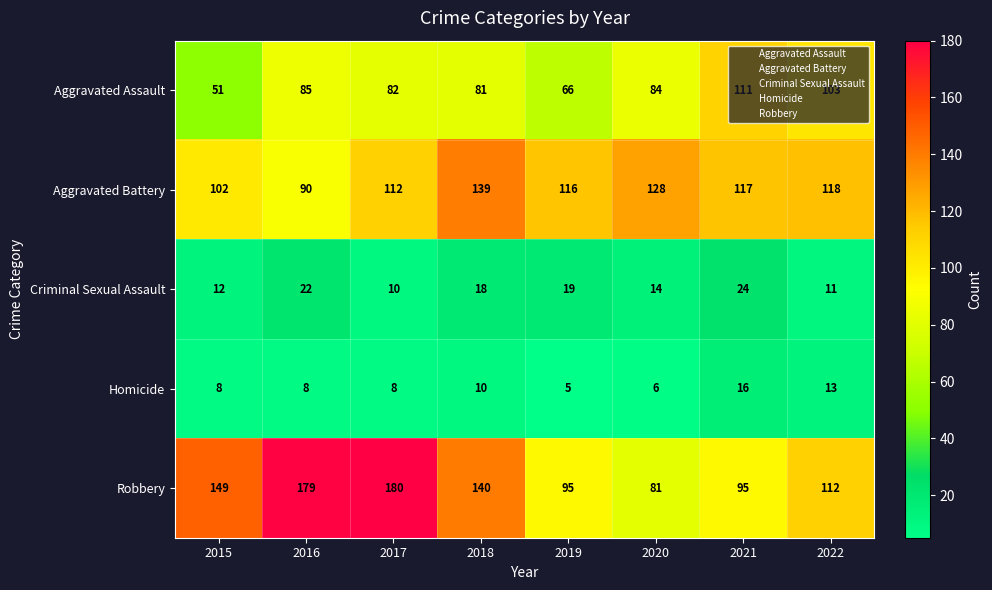

Read the Aggravated Assault value at 2015.

51